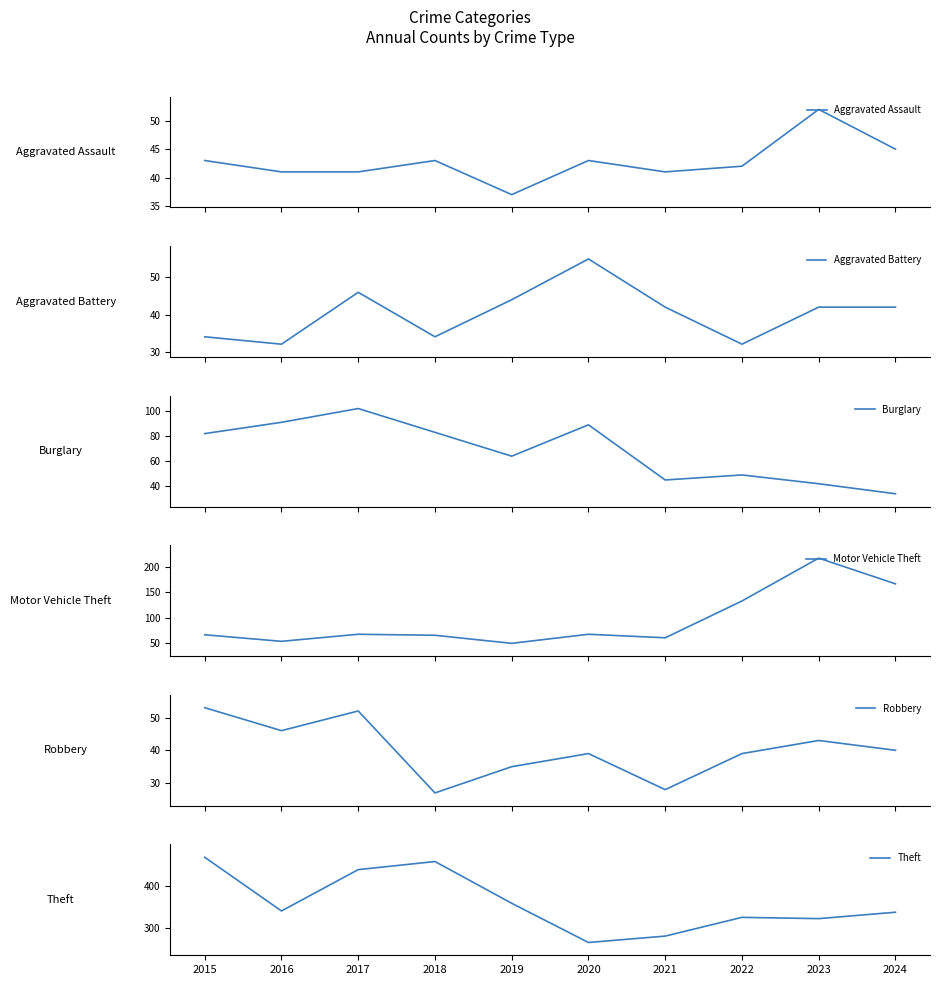

After their last crossing, which series has the higher values: Aggravated Battery or Aggravated Assault?

Aggravated Assault